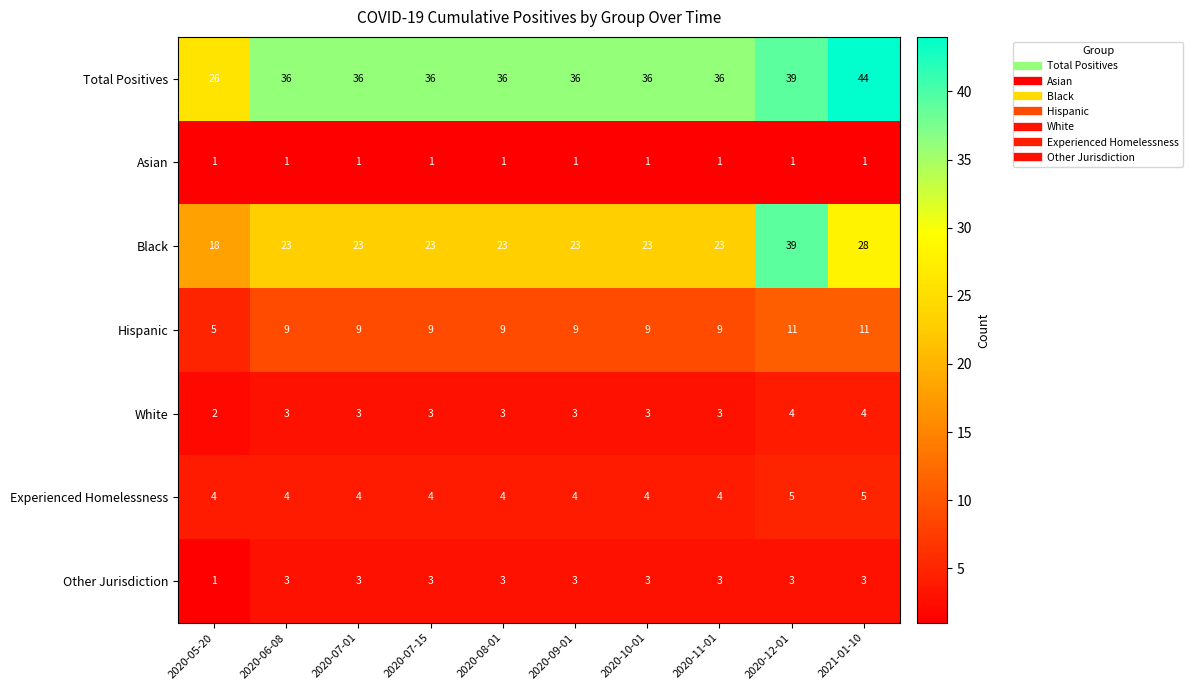

Rank the series by their maximum value, from lowest to highest.

Asian, Other Jurisdiction, White, Experienced Homelessness, Hispanic, Black, Total Positives